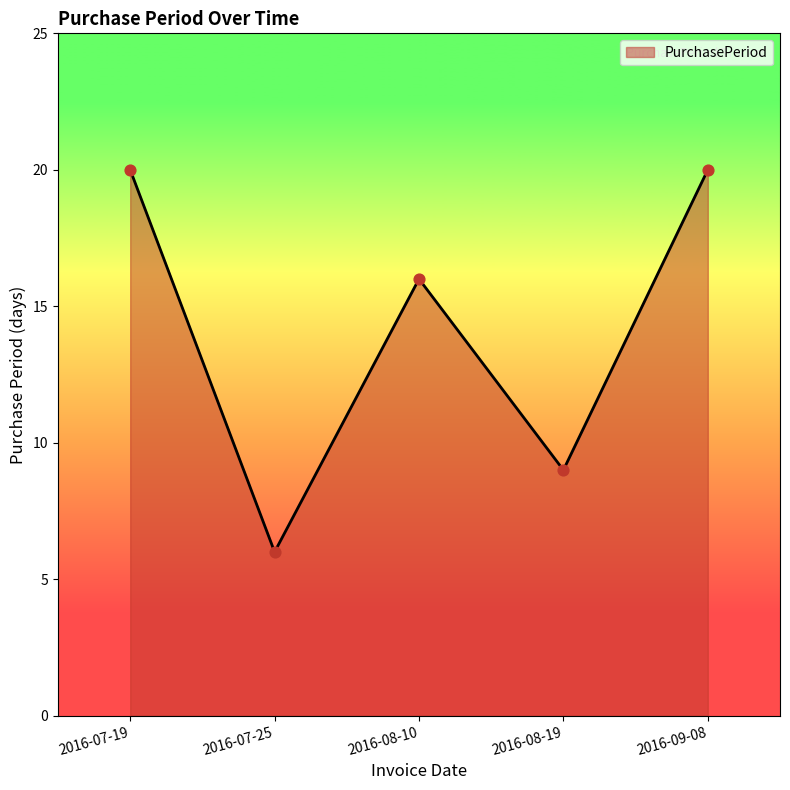

What is the ratio of the value at 2016-09-08 to the value at 2016-07-19?

1.0